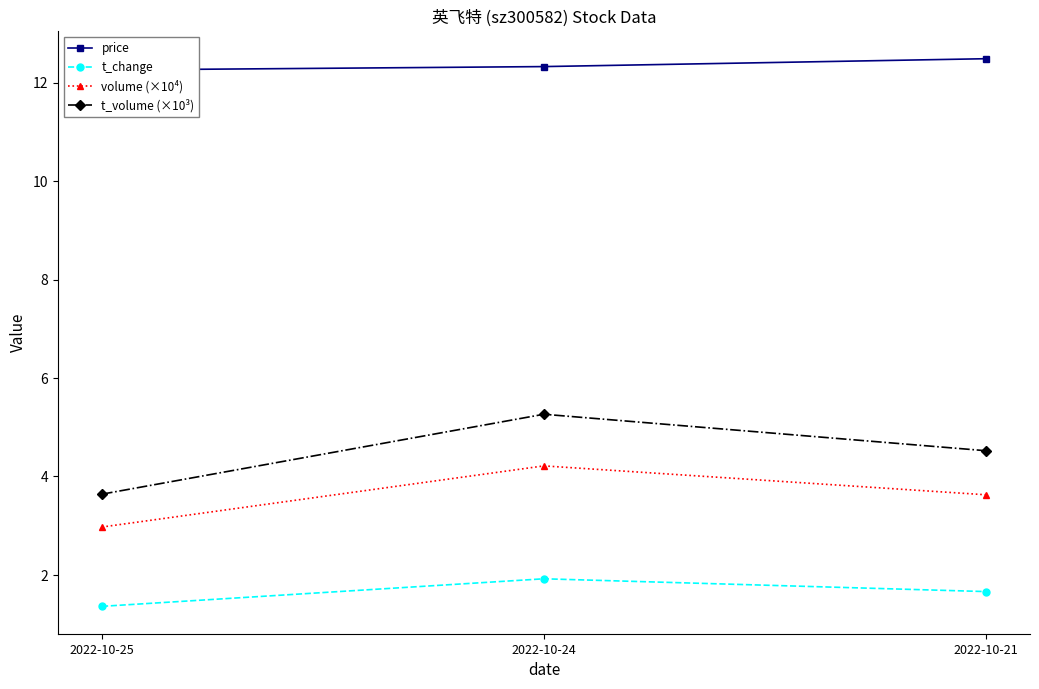

The value of price at 2022-10-24 is 21.7. True or false?

False